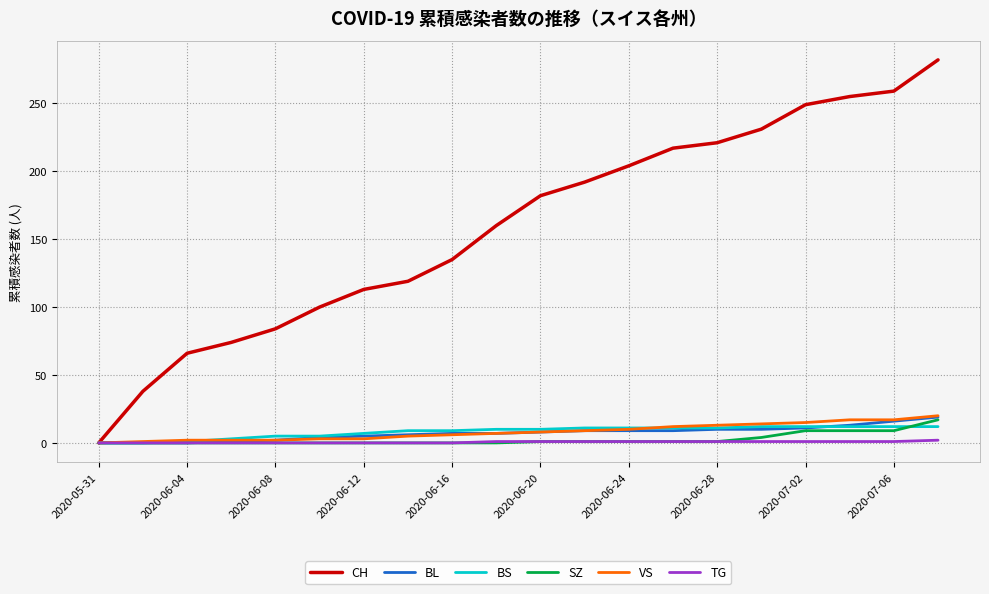

Which series has the largest total across all categories?

CH